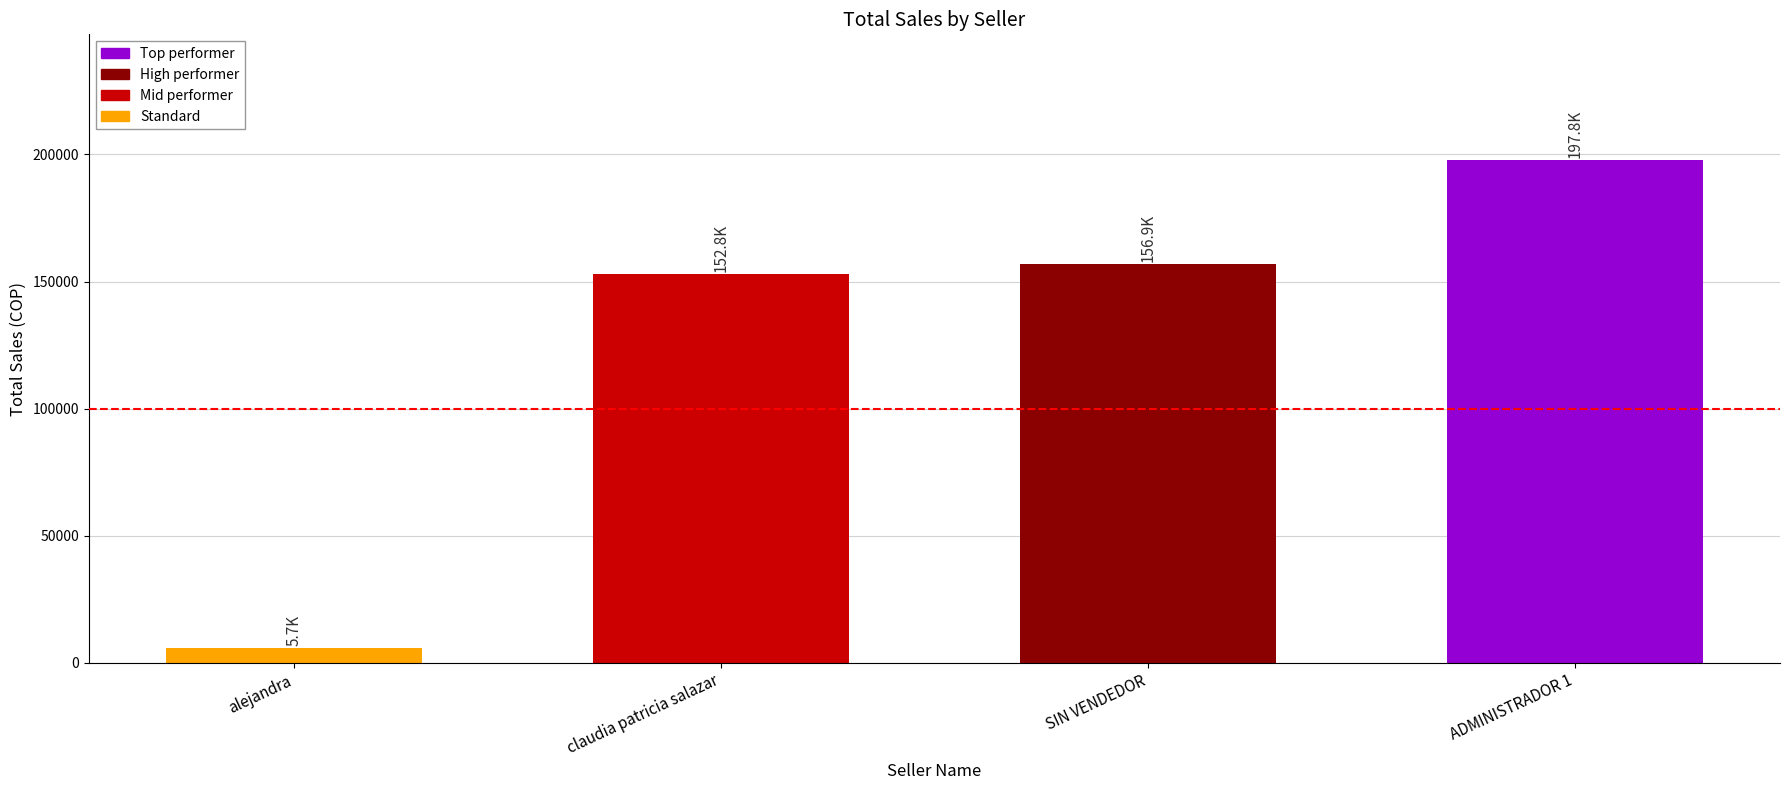

How many bars are there in total?

4